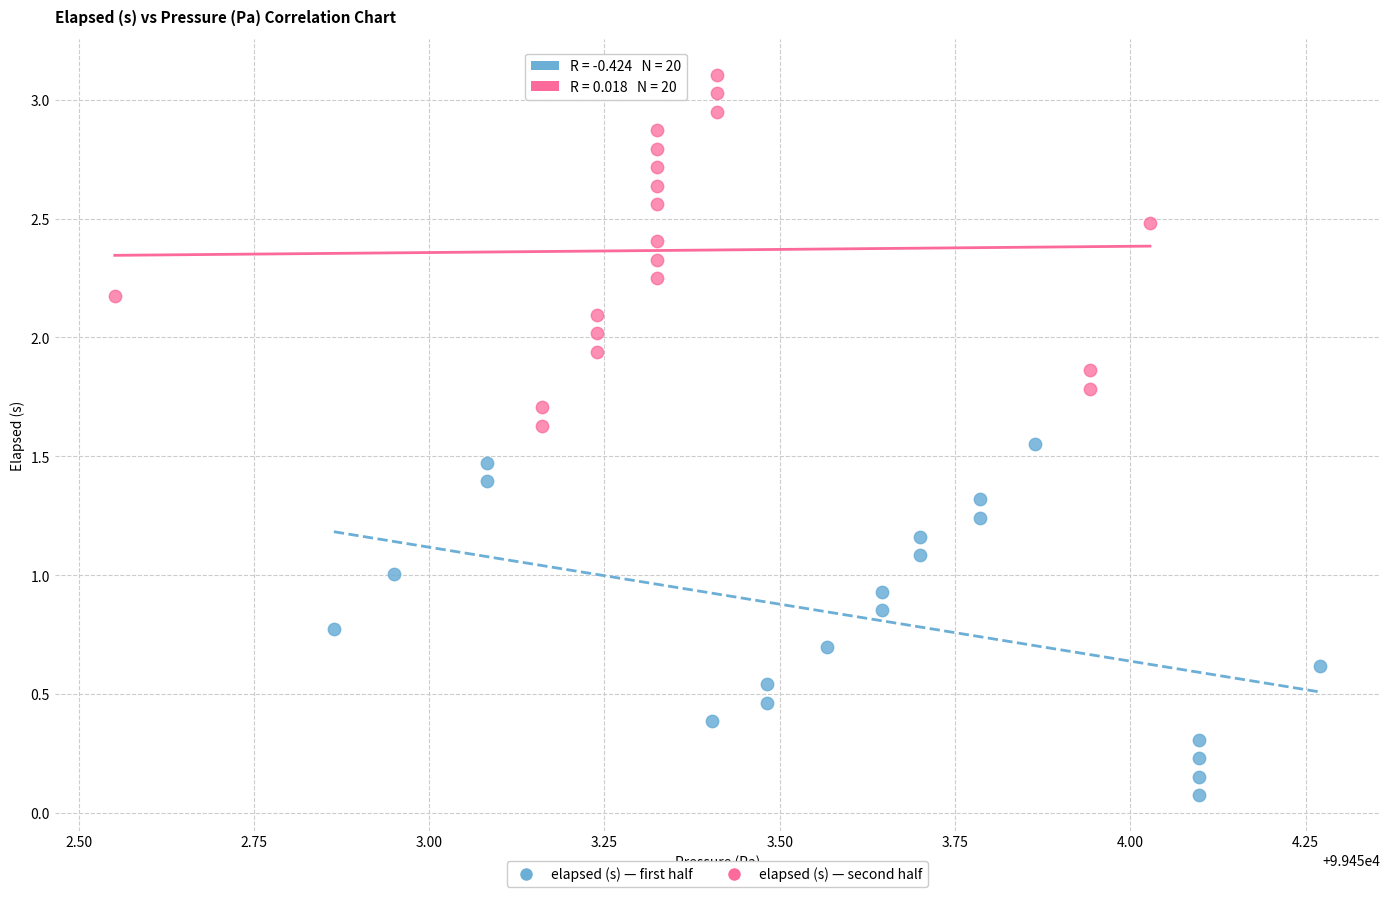

Which series has the largest Y range (max minus min)?

elapsed (s) — second half